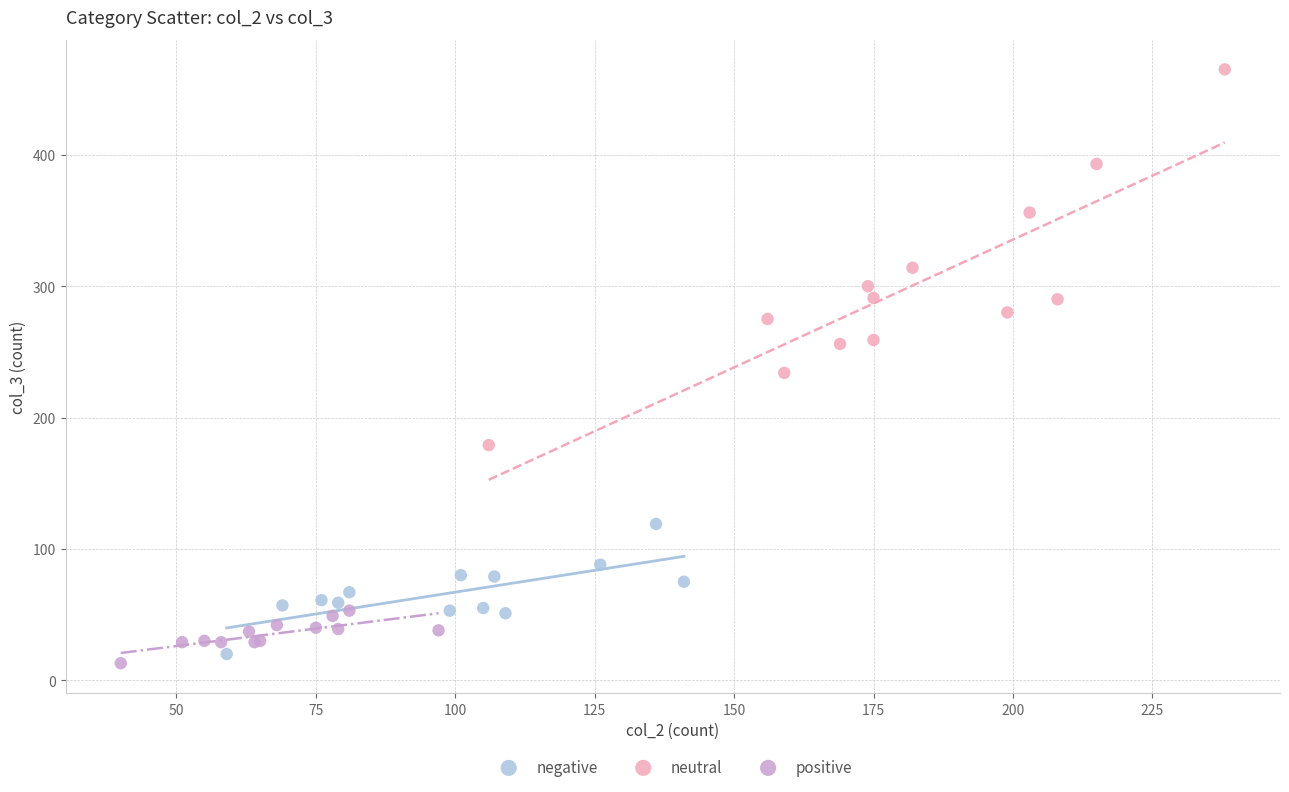

Which series reaches the minimum Y coordinate?

positive